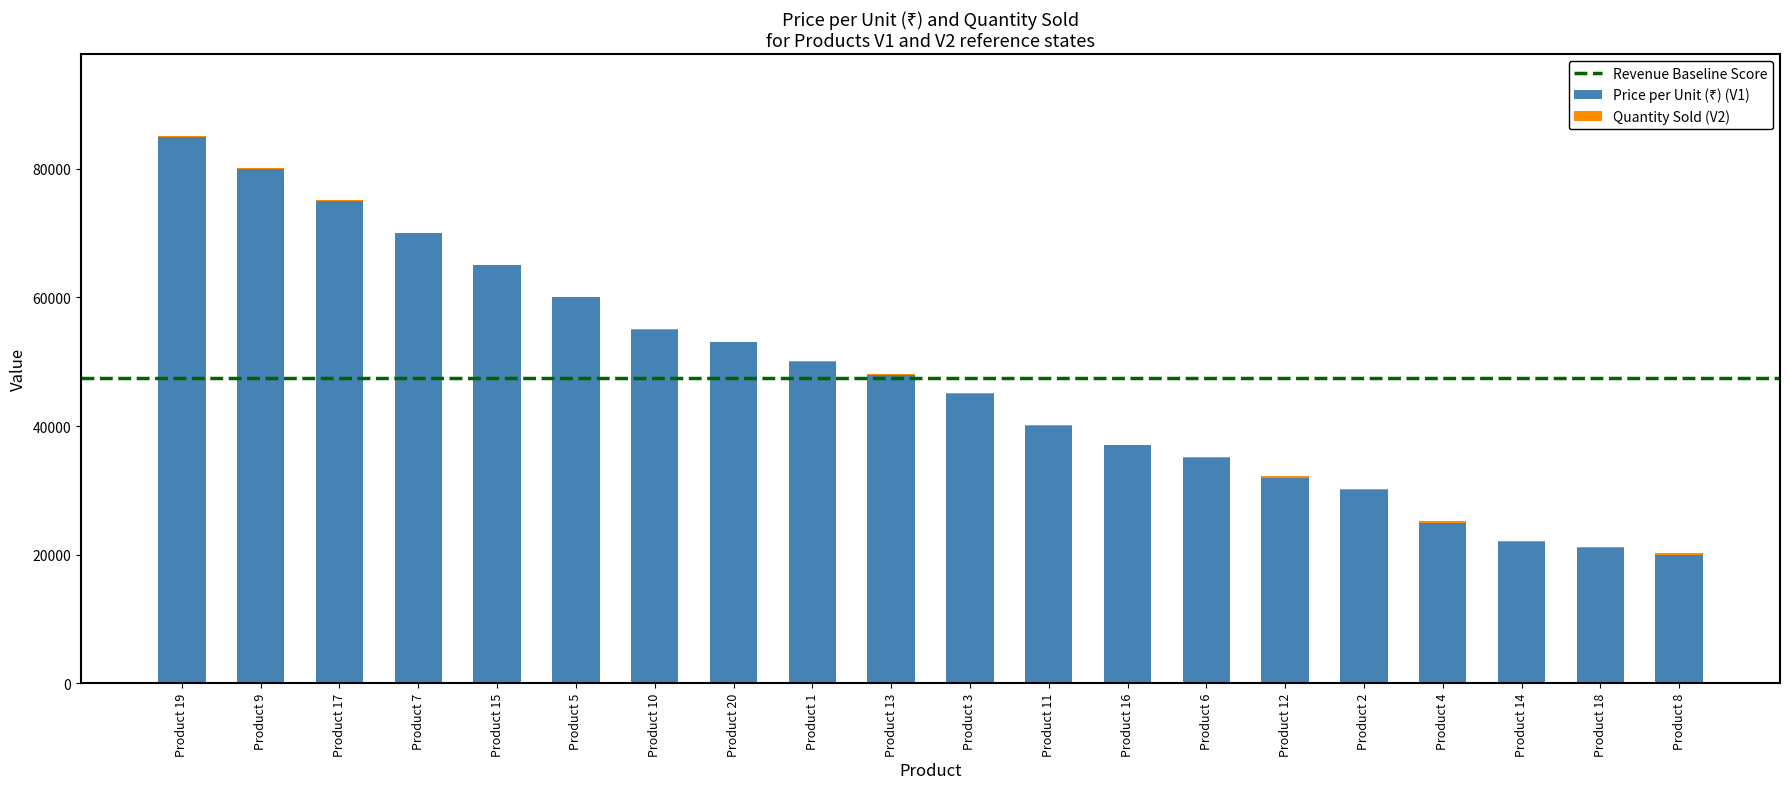

At which category is the sum across all series the highest?

Product 19